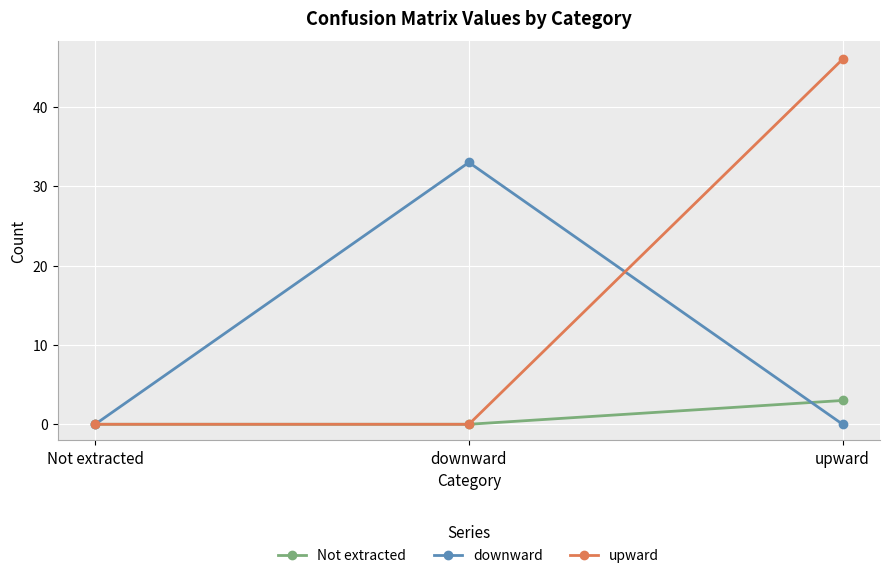

The upward series shows 25 at upward. True or false?

False